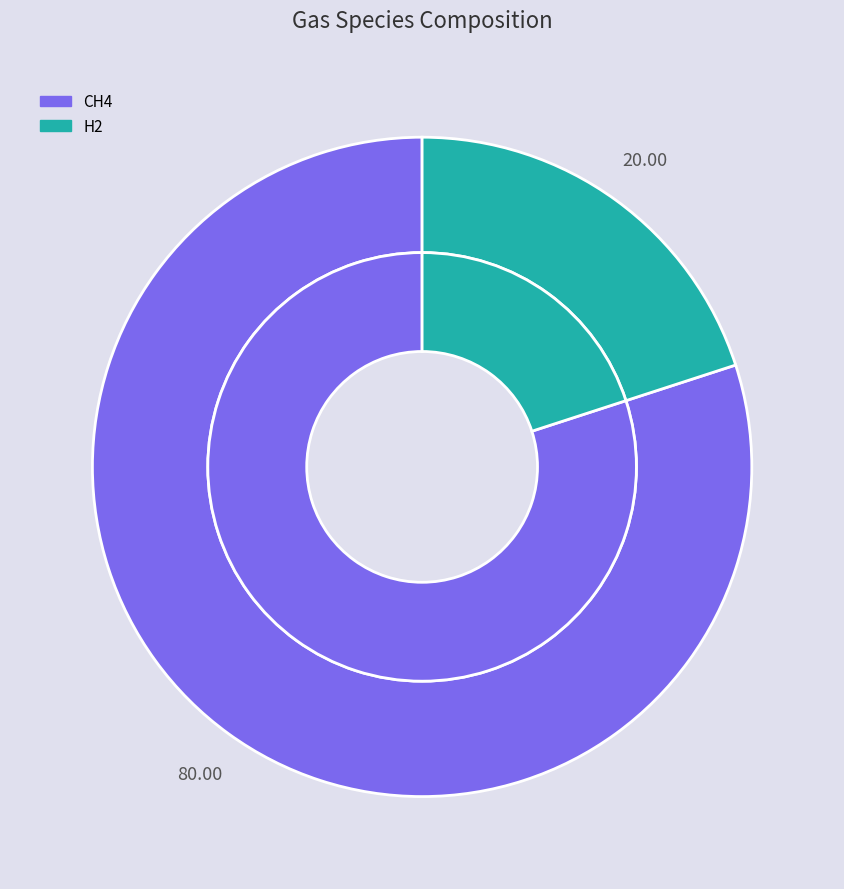

To the nearest percent, what is the difference between the largest and smallest slice percentages?

60%